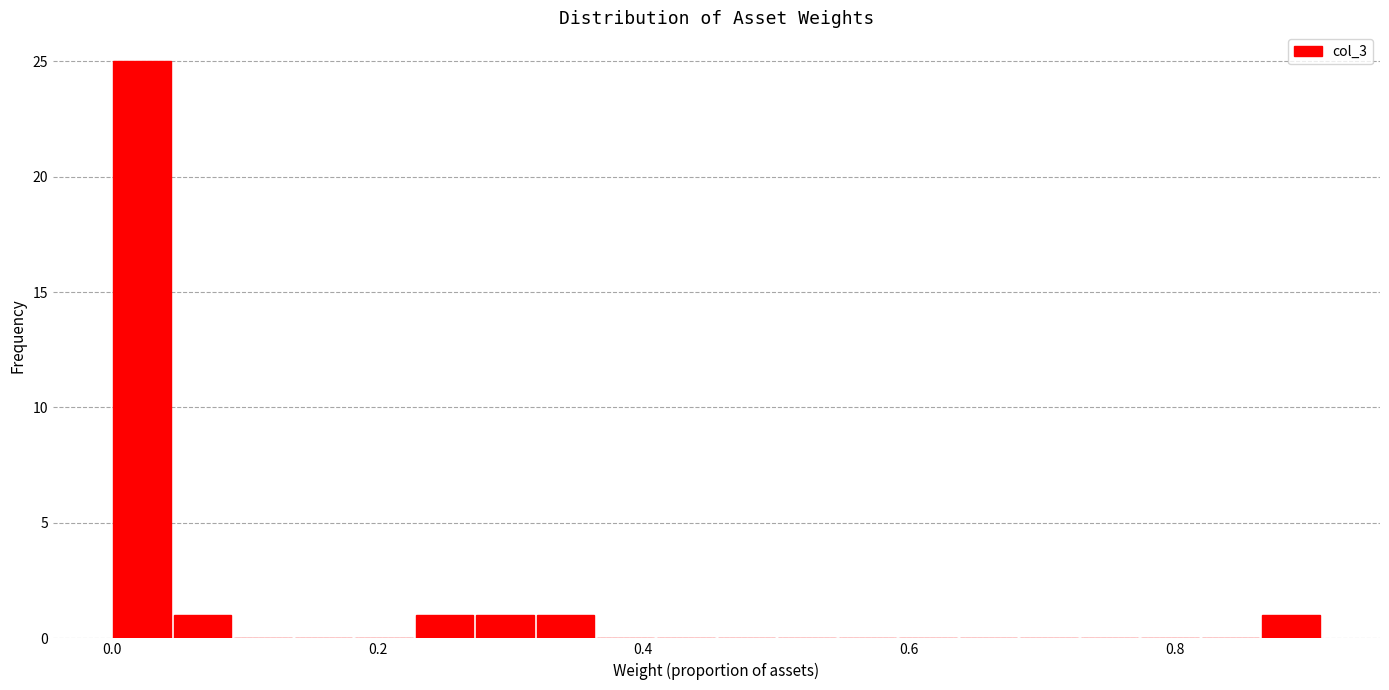

Around what value on the x-axis is the tallest bar? Give the approximate position of its centre, as read against the axis.

0.02